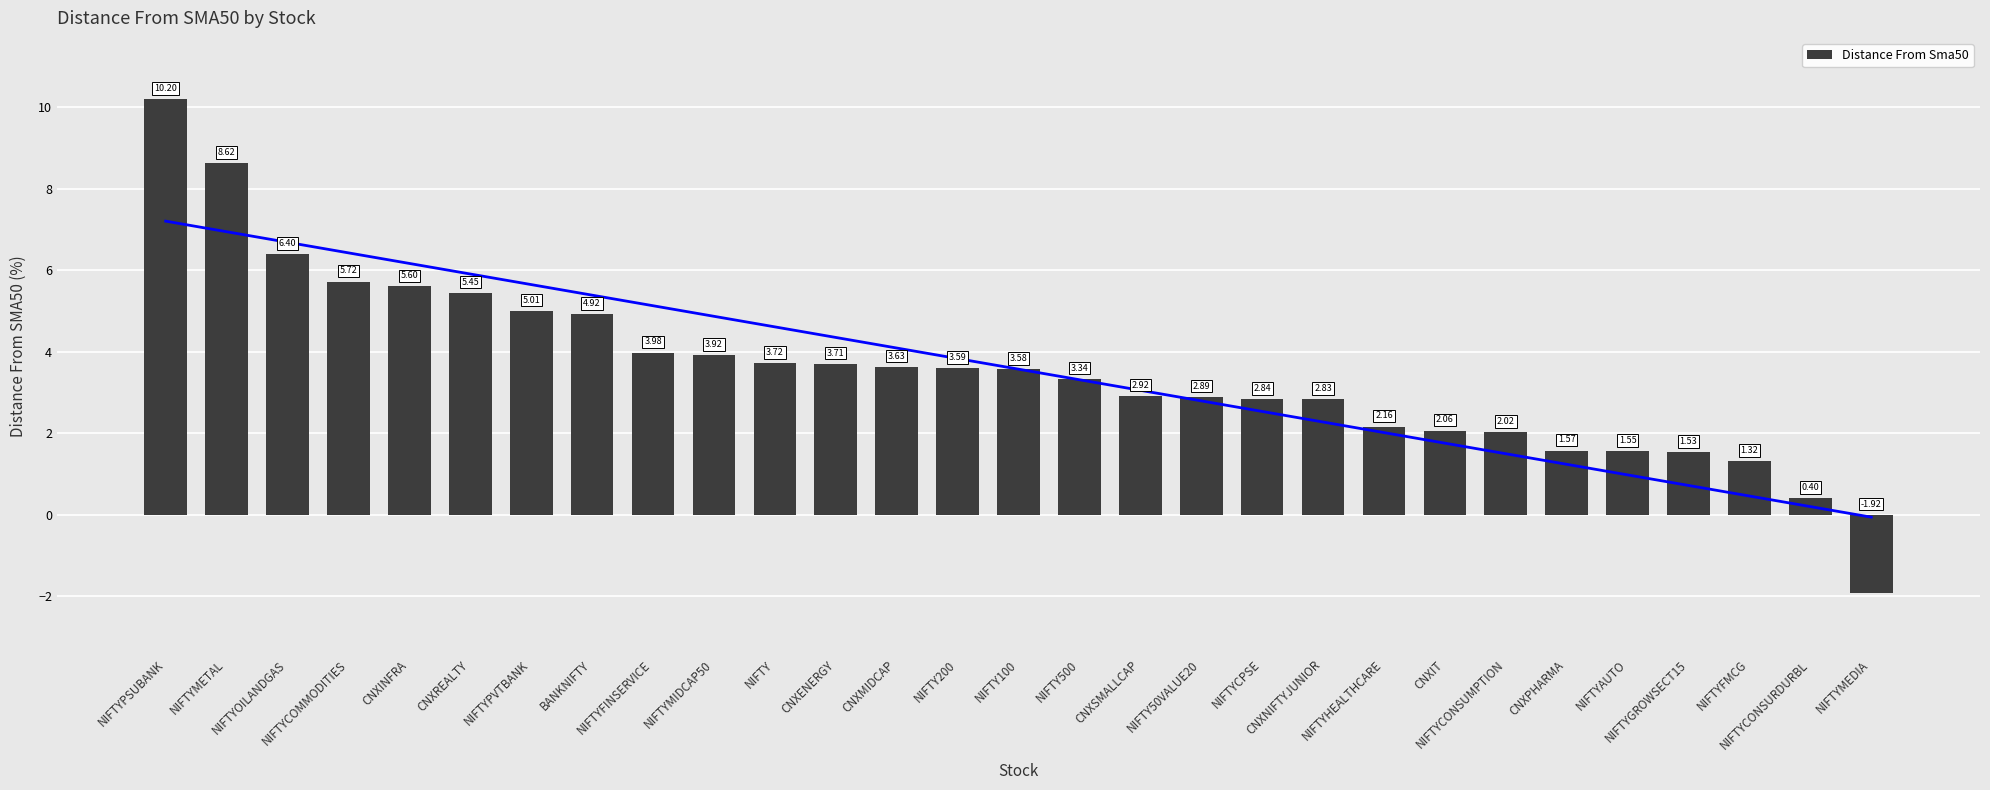

Which has a higher value, NIFTYCOMMODITIES or CNXSMALLCAP?

NIFTYCOMMODITIES